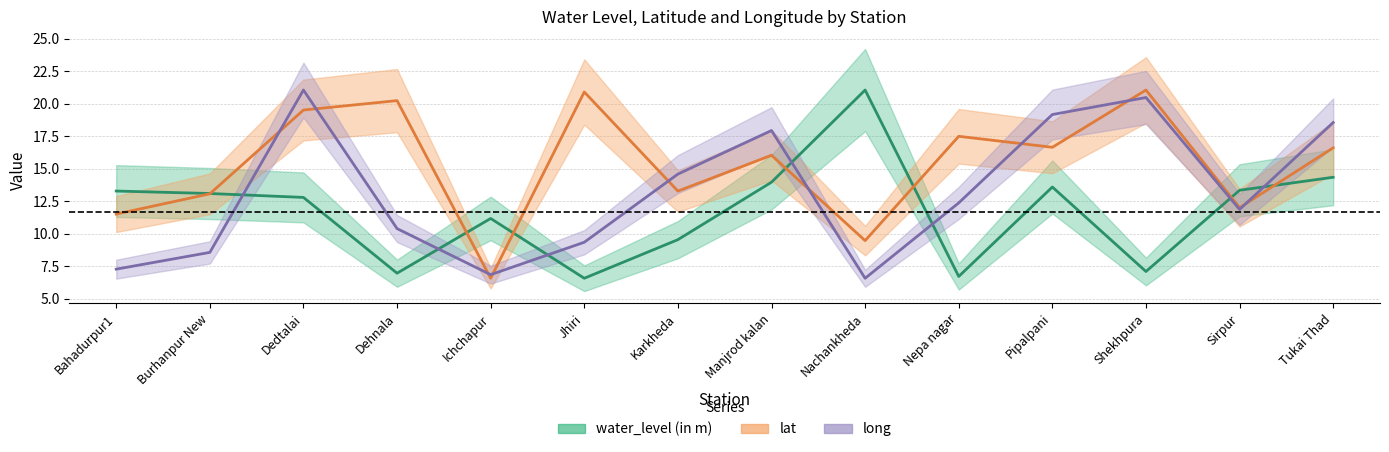

How many data points does each series have?

14